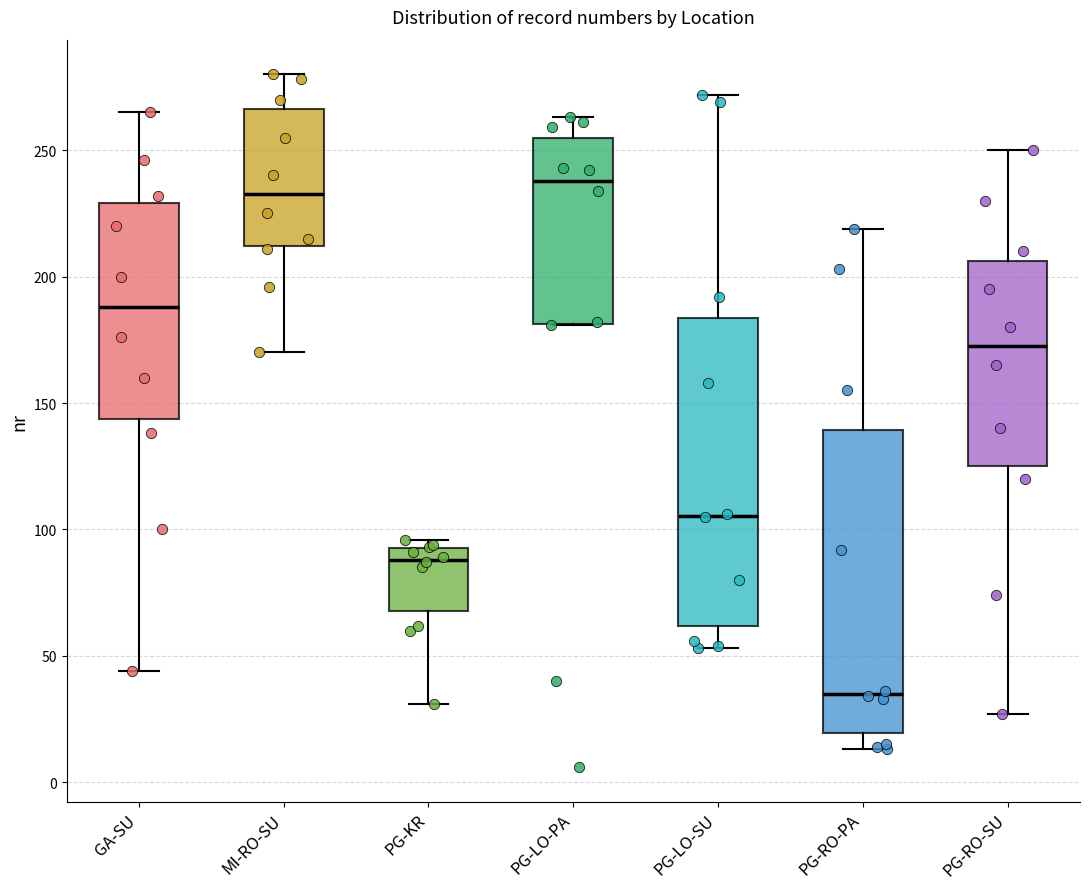

Reading left to right, read every box against the y-axis: the position of its median line, the range the box covers, and the ends of its whiskers. The values are not printed on the chart, so give them approximately, as read against the axis.

GA-SU: median 190, box 145 to 230, whiskers 45 to 265
MI-RO-SU: median 235, box 210 to 265, whiskers 170 to 280
PG-KR: median 90, box 70 to 95, whiskers 30 to 95 (just above the box's upper edge)
PG-LO-PA: median 240, box 180 to 255, whiskers 180 to 265
PG-LO-SU: median 105, box 60 to 185, whiskers 55 to 270
PG-RO-PA: median 35, box 20 to 140, whiskers 15 to 220
PG-RO-SU: median 175, box 125 to 205, whiskers 25 to 250